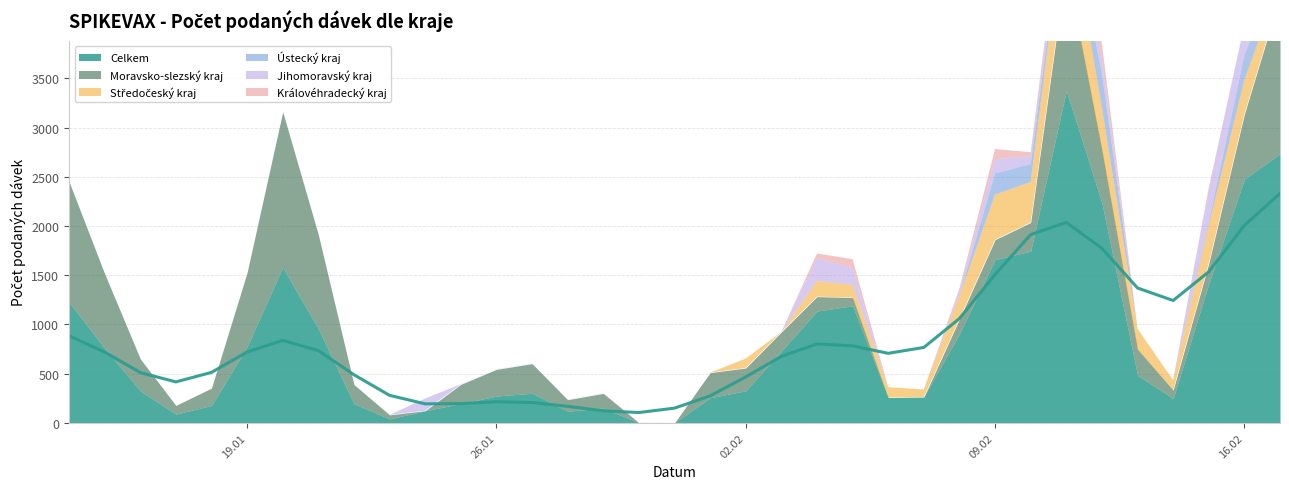

What is the difference between the highest and lowest values at 27.01.2021?

302